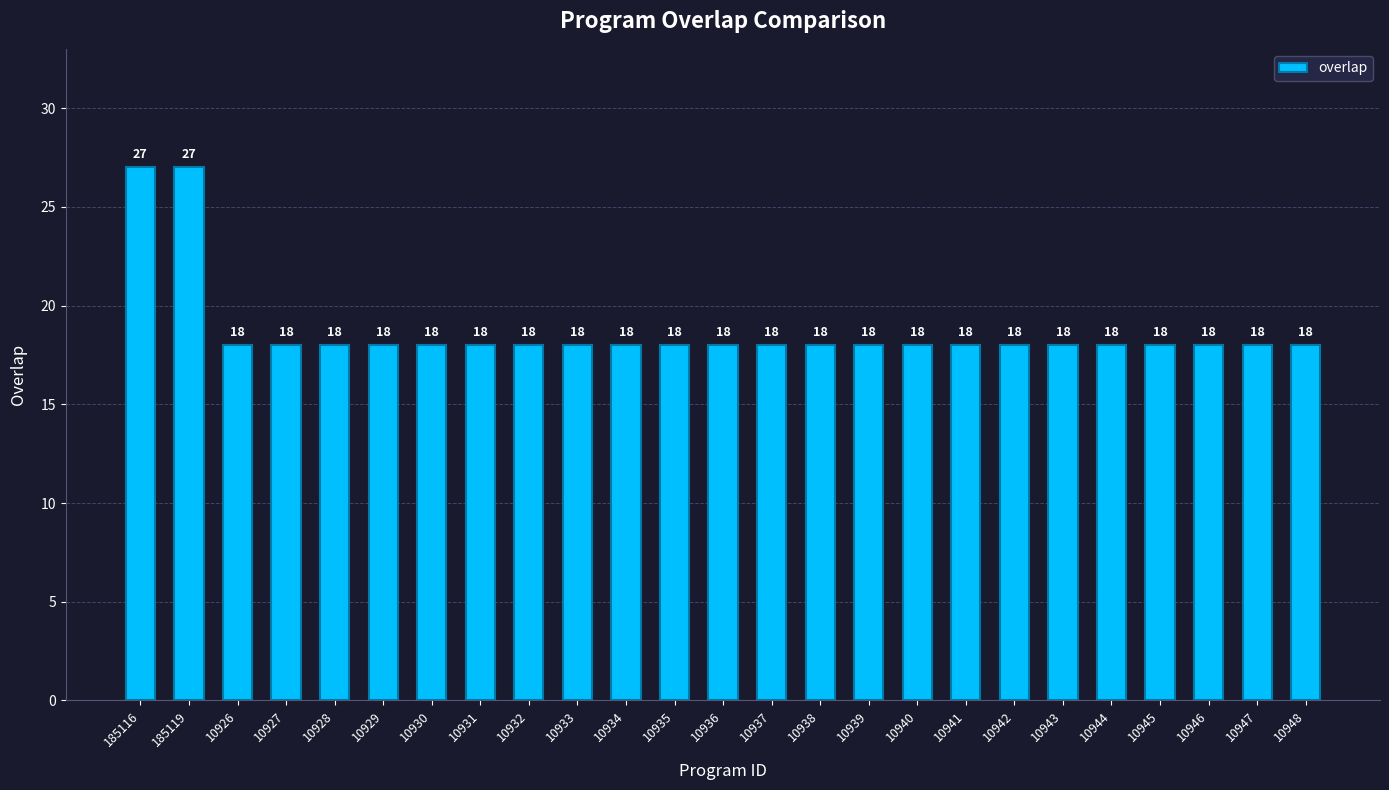

The value at 10938 is 26. True or false?

False